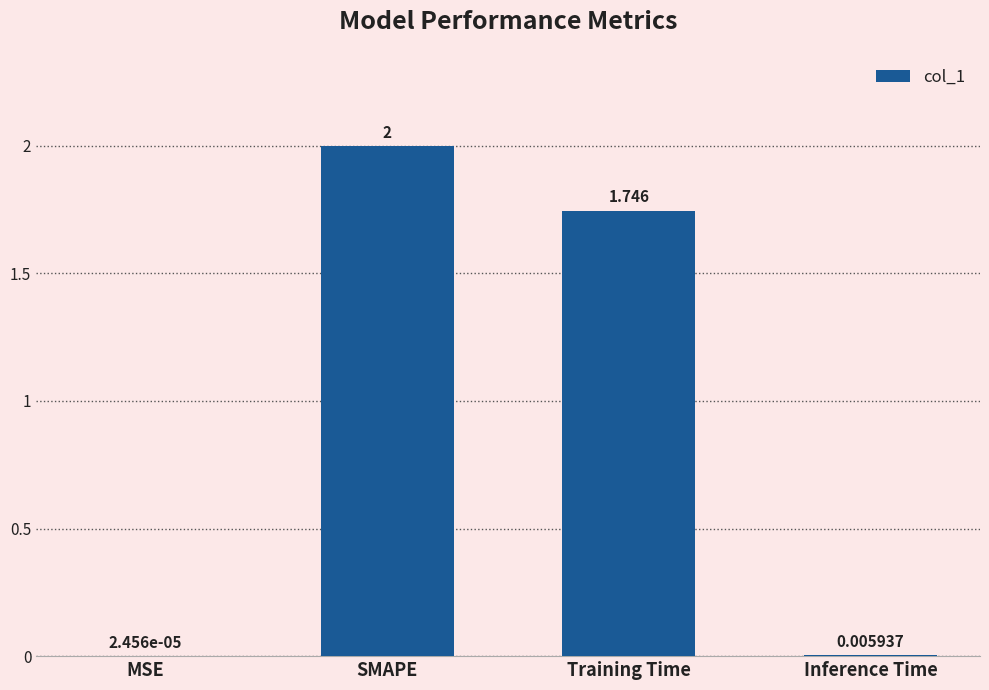

How many distinct data groups are displayed?

1